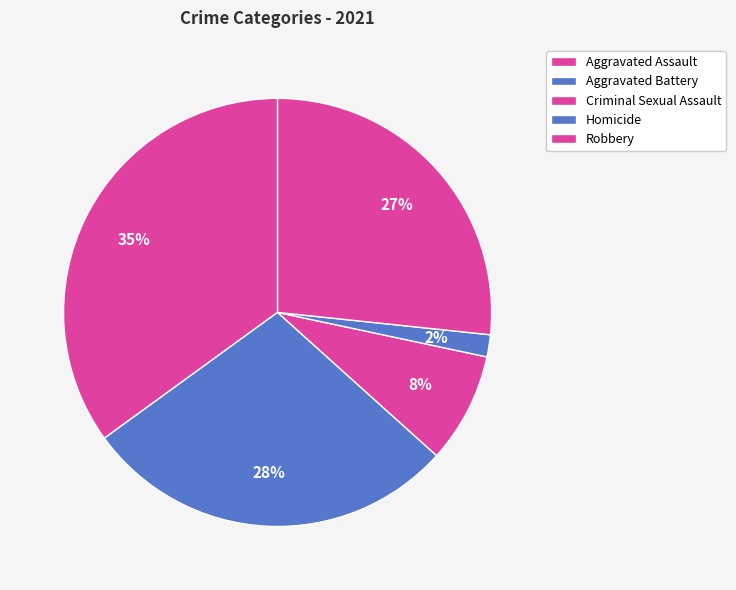

Rank the categories by value from highest to lowest.

Aggravated Assault, Aggravated Battery, Robbery, Criminal Sexual Assault, Homicide